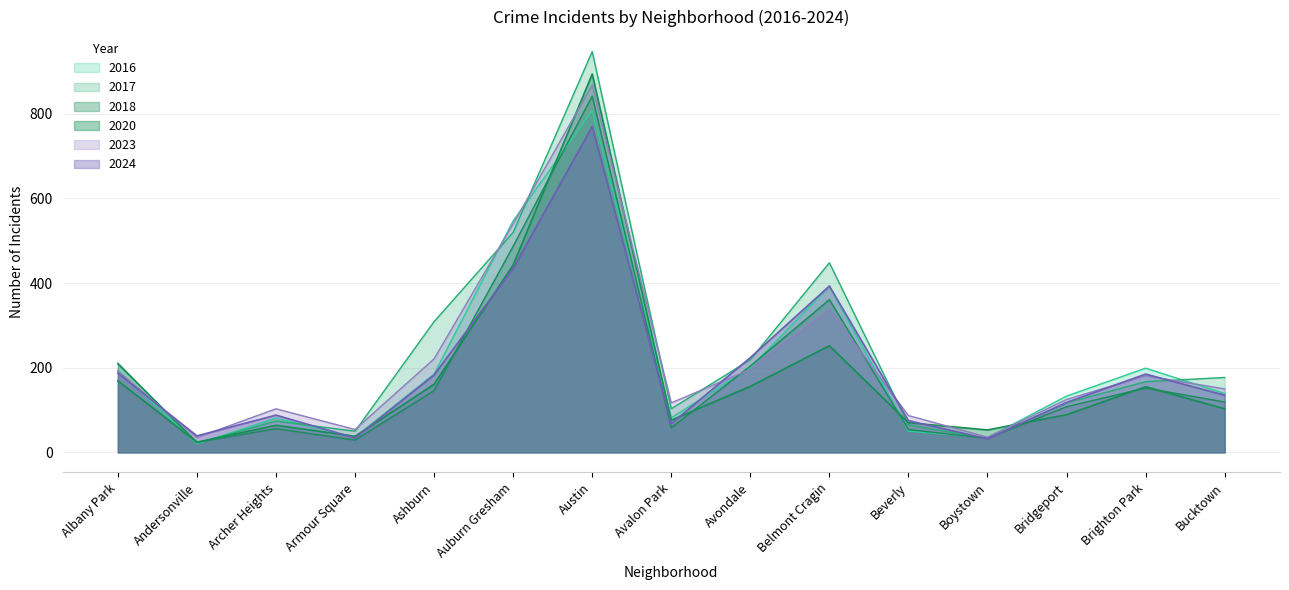

Which series has the largest total across all categories?

2017